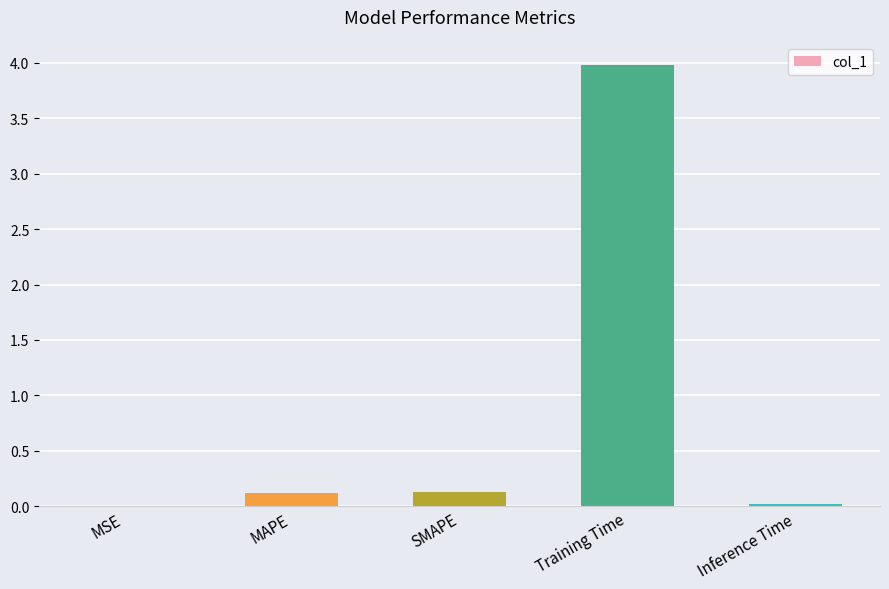

Which label corresponds to the largest value in the chart?

Training Time